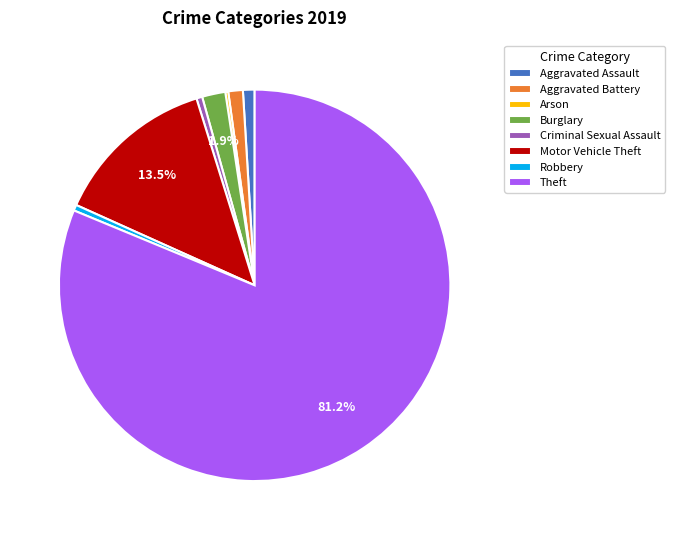

Between Burglary and Criminal Sexual Assault, which is larger?

Burglary